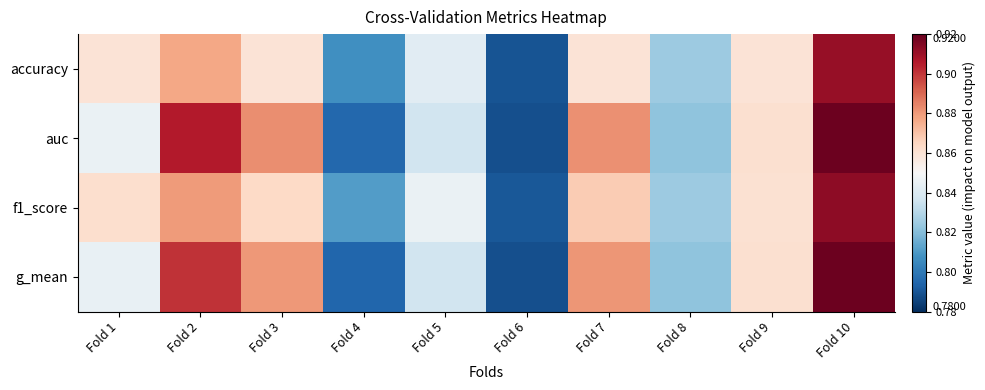

Reading right to left, extract all data points from this chart.

accuracy: Fold 10=0.9	Fold 9=0.9	Fold 8=0.8	Fold 7=0.9	Fold 6=0.8	Fold 5=0.8	Fold 4=0.8	Fold 3=0.9	Fold 2=0.9	Fold 1=0.9
auc: Fold 10=0.9	Fold 9=0.9	Fold 8=0.8	Fold 7=0.9	Fold 6=0.8	Fold 5=0.8	Fold 4=0.8	Fold 3=0.9	Fold 2=0.9	Fold 1=0.8
f1_score: Fold 10=0.9	Fold 9=0.9	Fold 8=0.8	Fold 7=0.9	Fold 6=0.8	Fold 5=0.8	Fold 4=0.8	Fold 3=0.9	Fold 2=0.9	Fold 1=0.9
g_mean: Fold 10=0.9	Fold 9=0.9	Fold 8=0.8	Fold 7=0.9	Fold 6=0.8	Fold 5=0.8	Fold 4=0.8	Fold 3=0.9	Fold 2=0.9	Fold 1=0.8